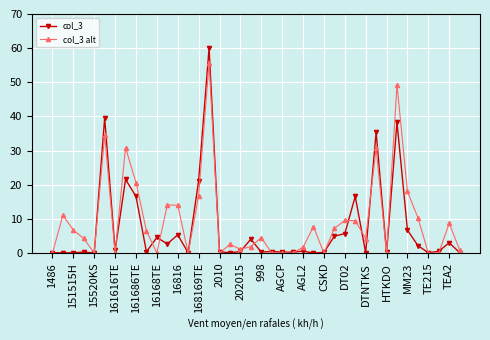

Which series has the largest range (max minus min)?

col_3